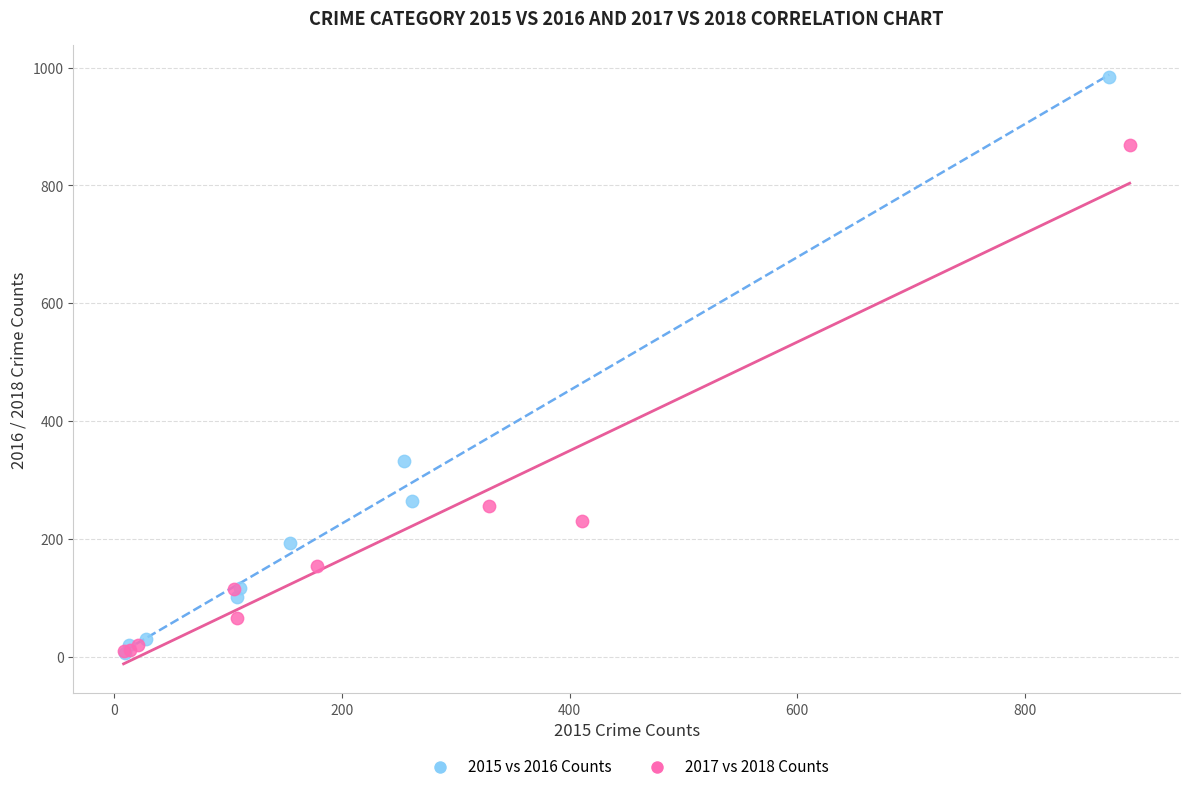

Which series has the largest Y range (max minus min)?

2015 vs 2016 Counts